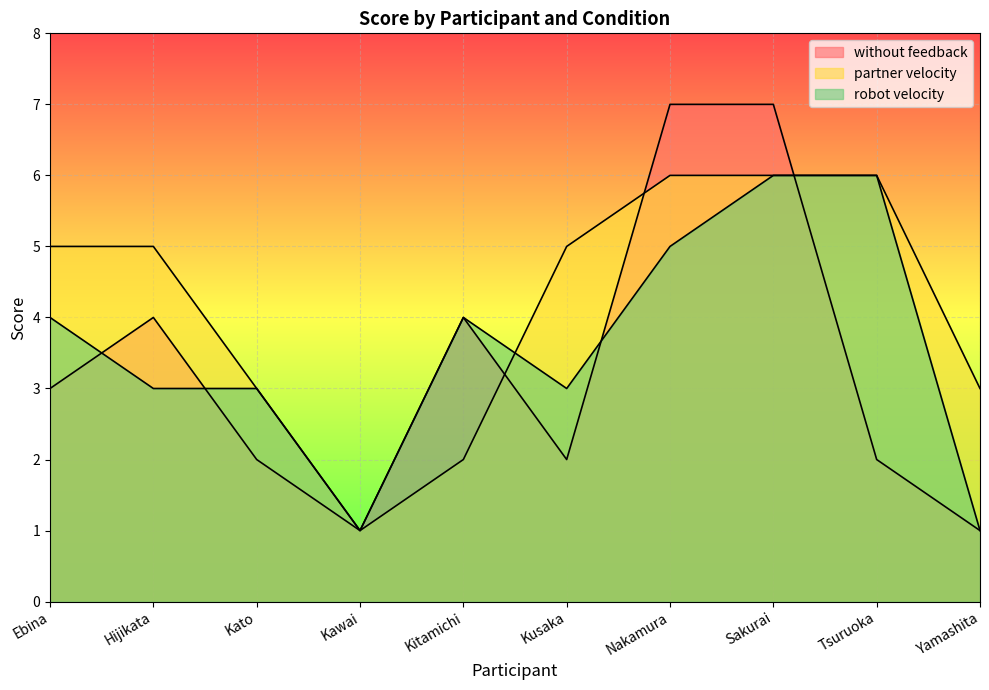

At which category is the sum across all series the highest?

Sakurai